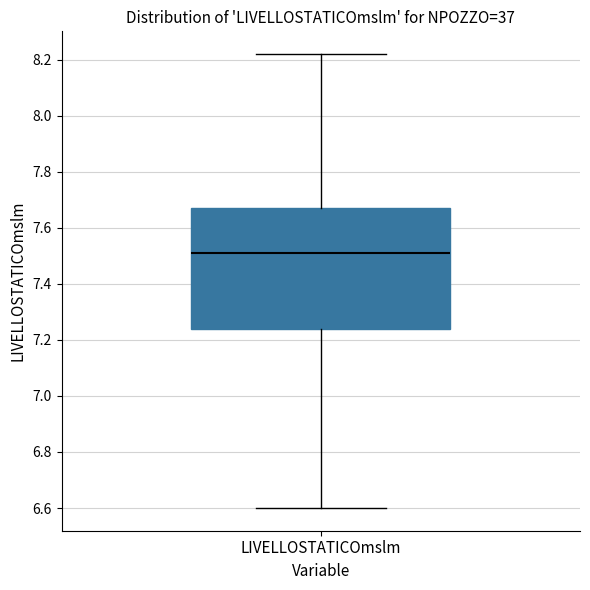

Where is the lower edge of the box for LIVELLOSTATICOmslm on the y-axis? The values are not printed on the chart, so give them approximately, as read against the axis.

7.24